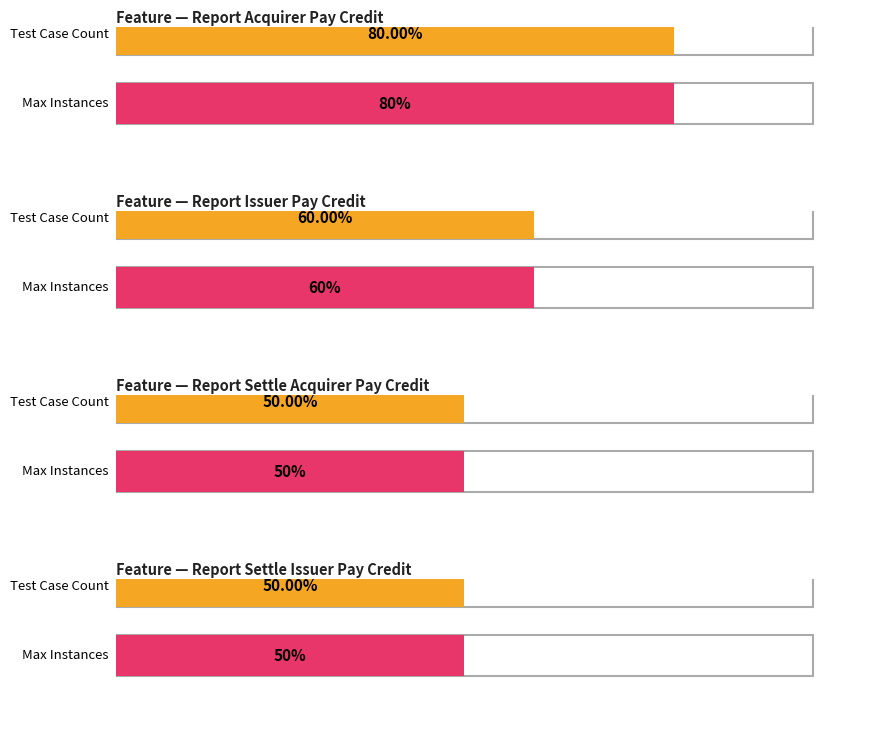

Which label corresponds to the largest value in the chart?

Report Acquirer Pay Credit